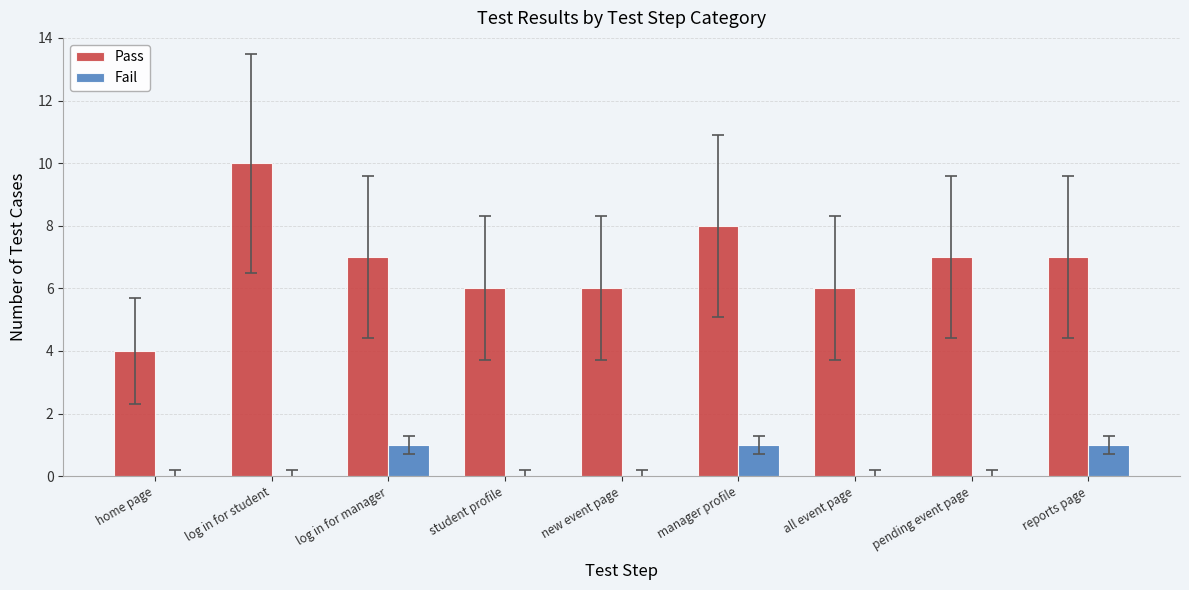

How many categories are shown in the chart?

9